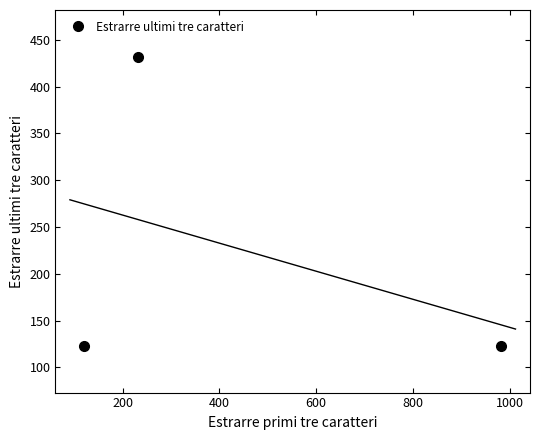

What is the highest value of the Estrarre ultimi tre caratteri series?

432